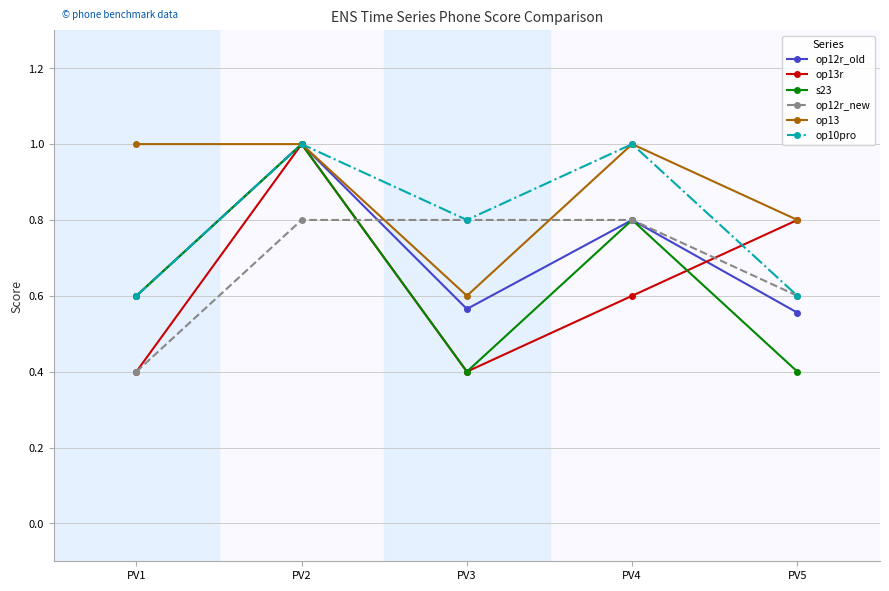

How many op12r_new values are between 0 and 1?

5